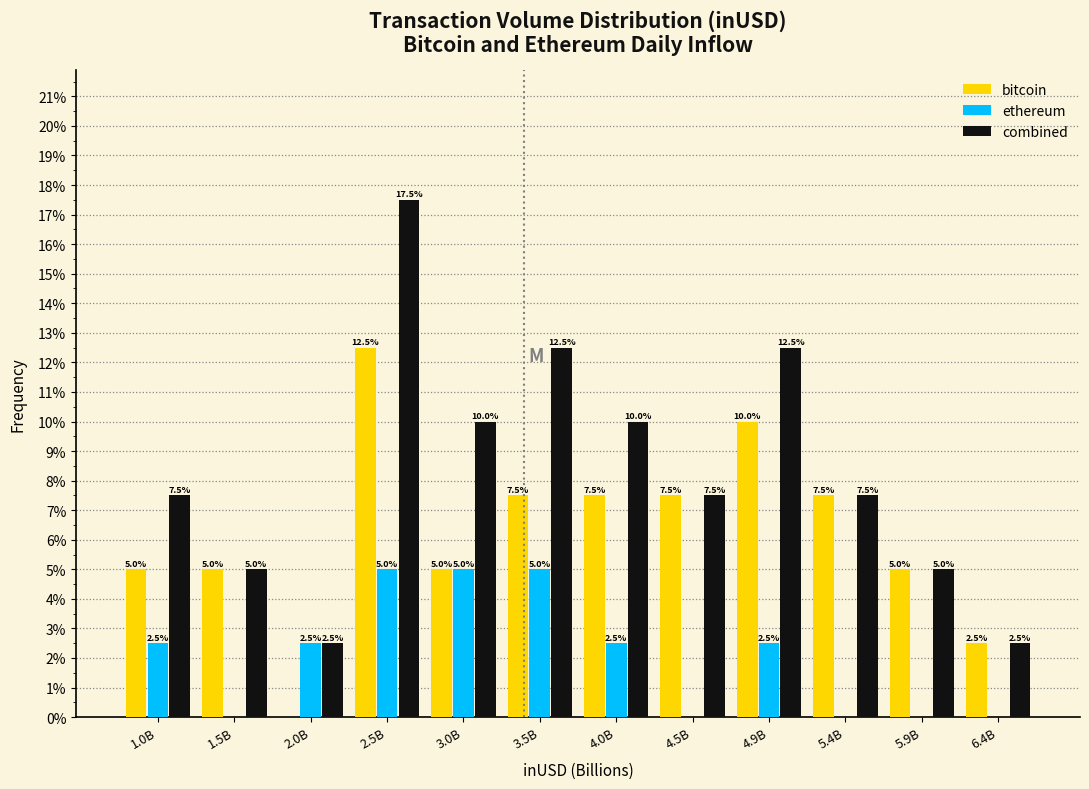

At which label does ethereum first exceed 2?

1.0B